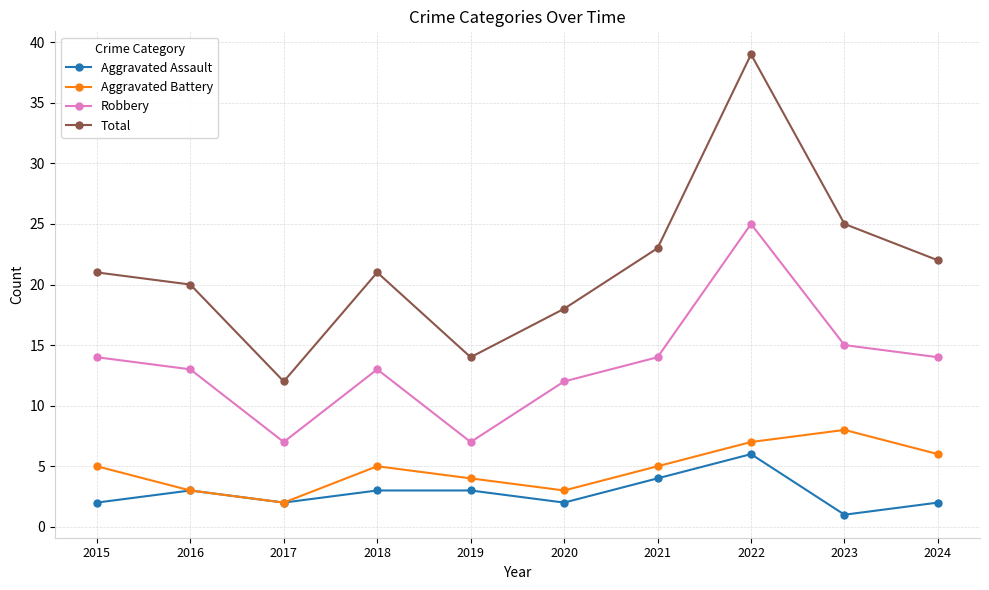

At which category does the chart reach its peak across all series?

2022